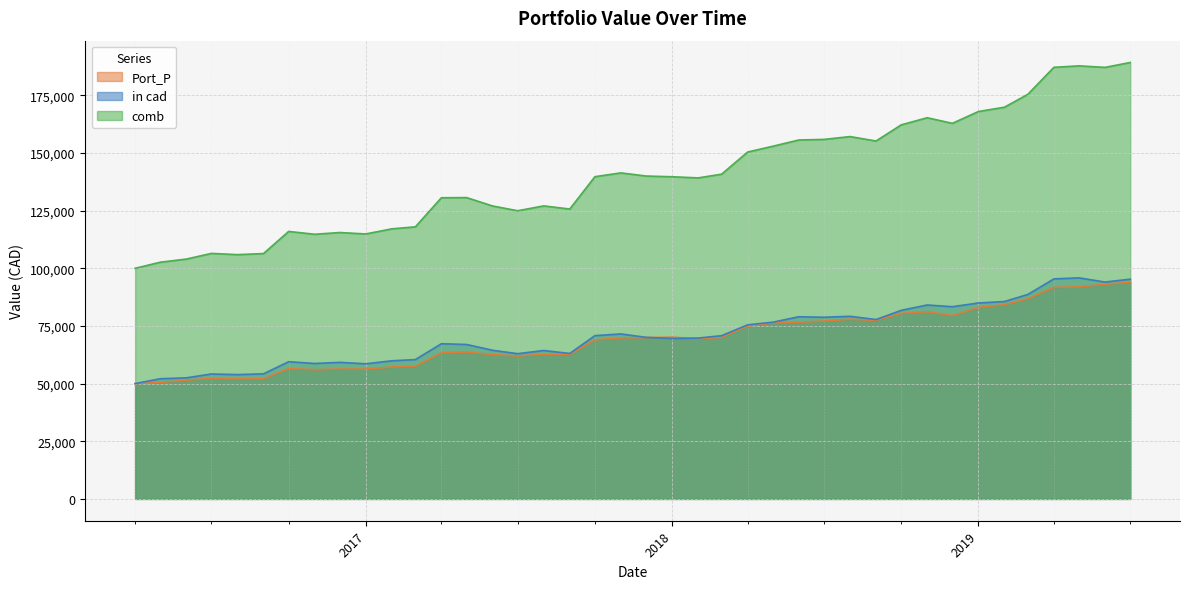

What is the maximum value shown in the chart?

189254.3